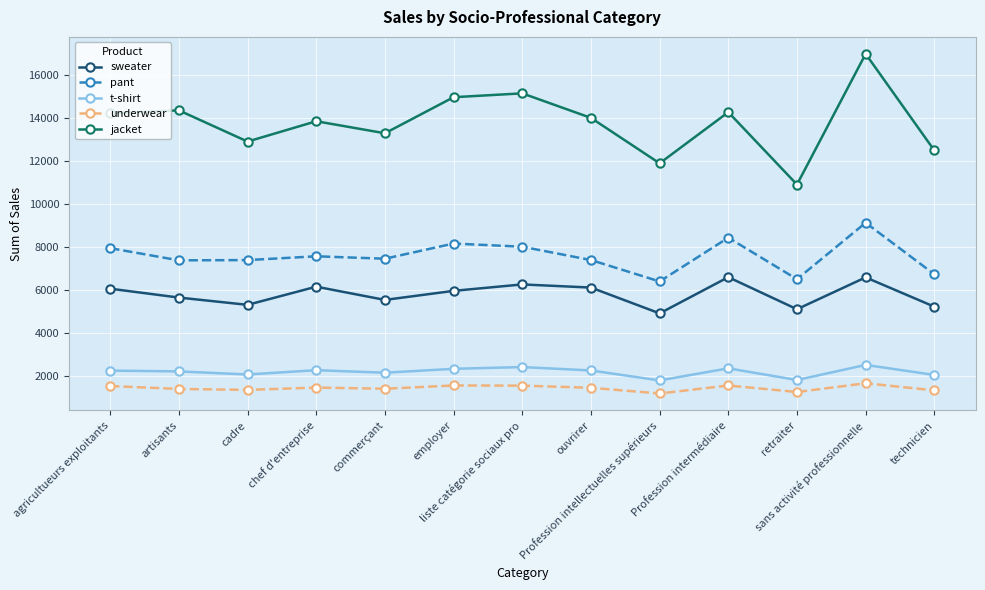

The value of t-shirt at employer is 2325. True or false?

True